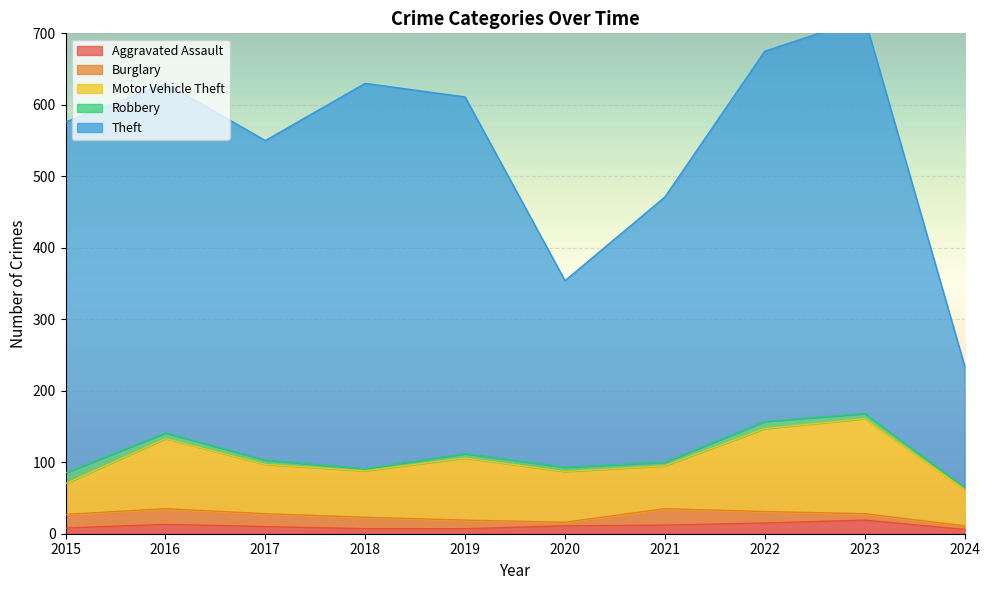

What is the value of the Motor Vehicle Theft point at the 2nd from the left?

98